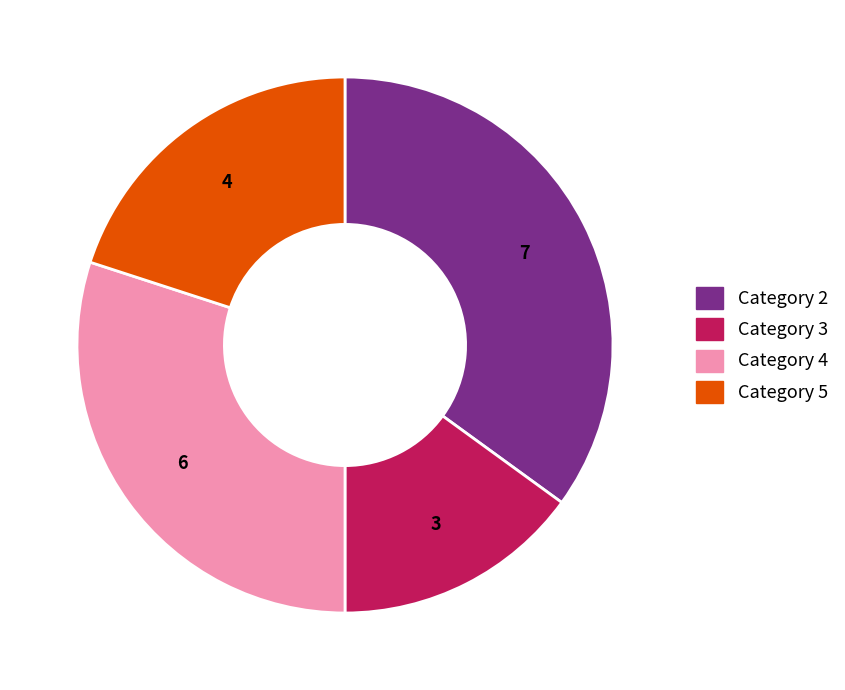

Rank the categories by value from highest to lowest.

Category 2, Category 4, Category 5, Category 3